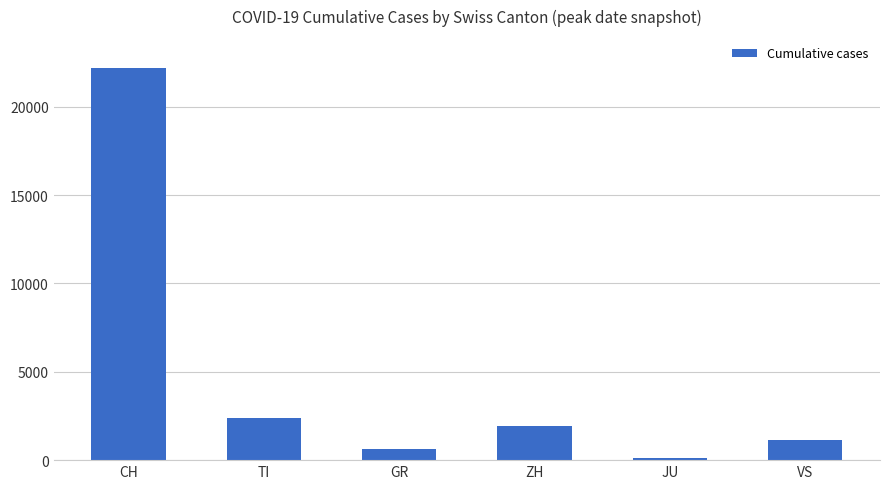

Reading right to left, list all the values displayed in this chart.

VS=1144	JU=140	ZH=1947	GR=617	TI=2395	CH=22183